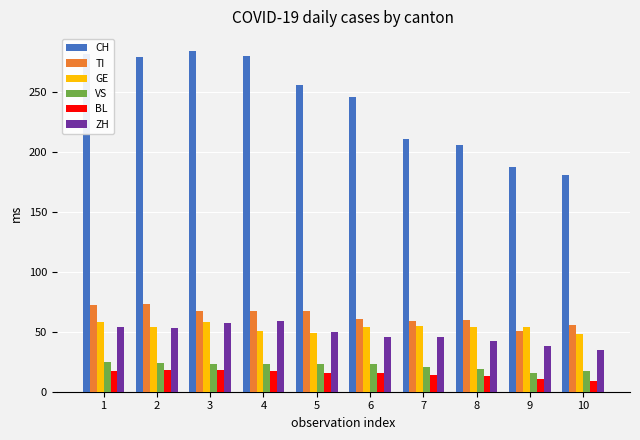

Which series has the largest range (max minus min)?

CH